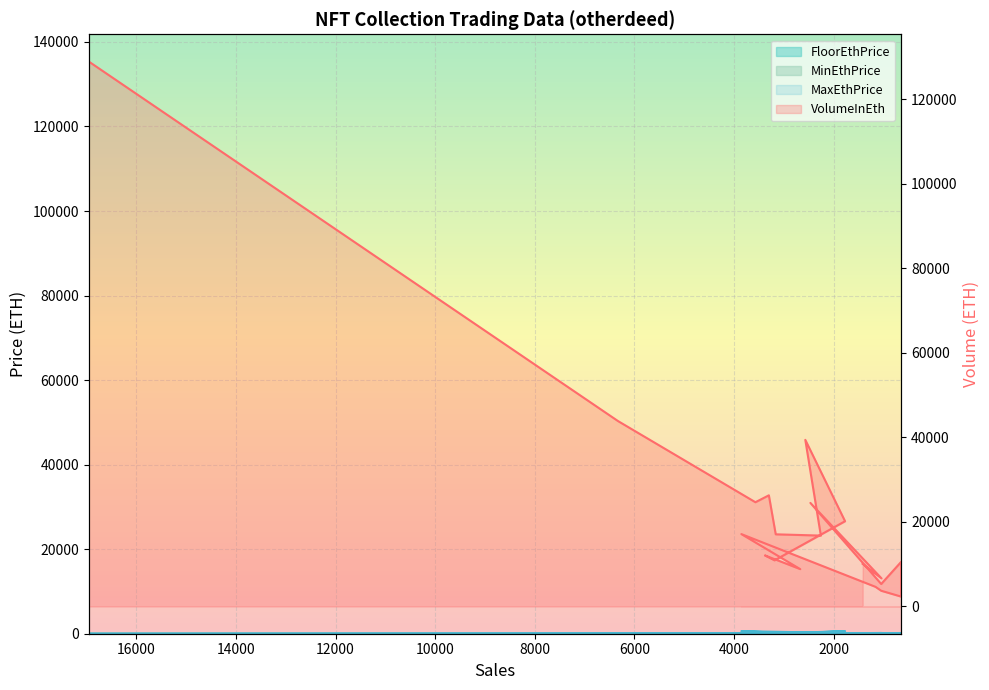

How many lines are shown in the chart?

4